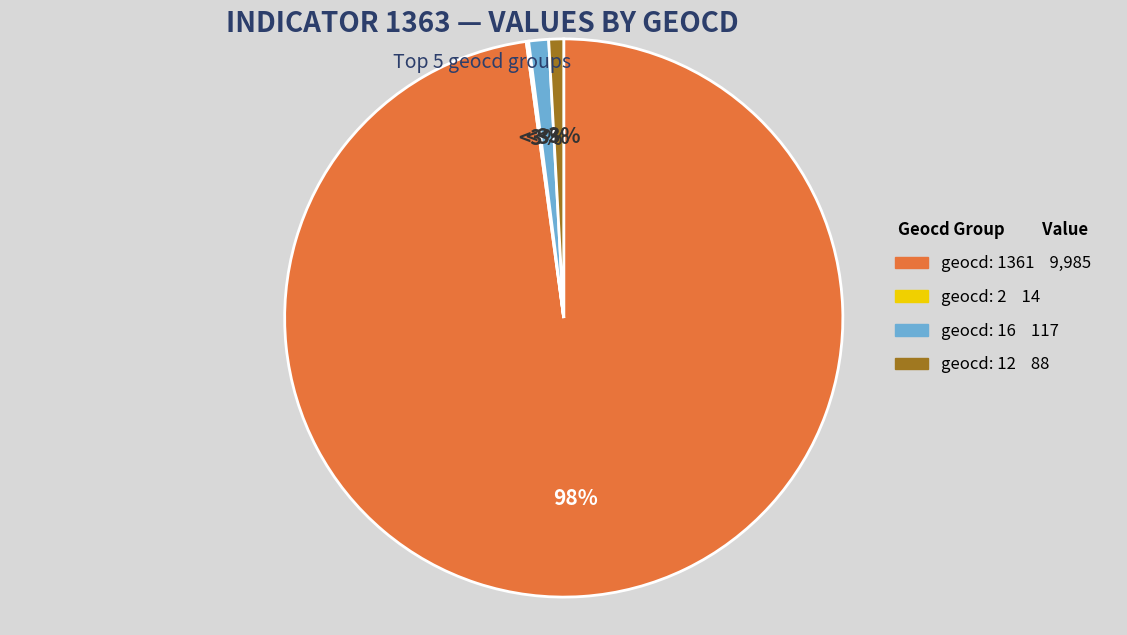

To the nearest percent, what is the difference between the largest and smallest slice percentages?

98%